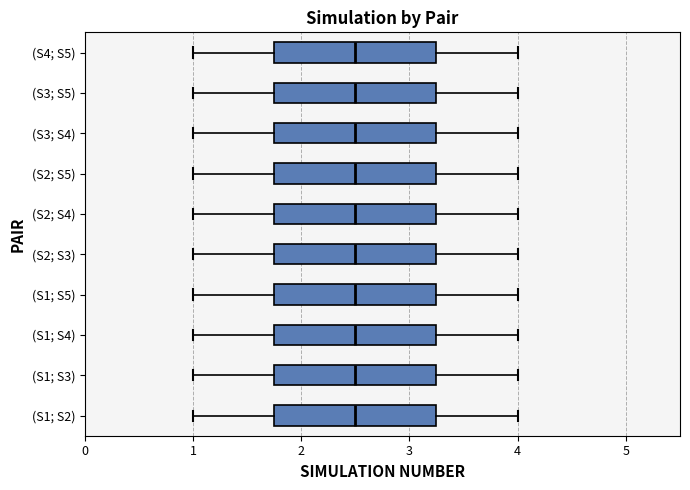

Reading bottom to top, read every box against the x-axis: the position of its median line, the range the box covers, and the ends of its whiskers. The values are not printed on the chart, so give them approximately, as read against the axis.

(S1; S2): median 2.5, box 1.8 to 3.3, whiskers 1.0 to 4.0
(S1; S3): median 2.5, box 1.8 to 3.3, whiskers 1.0 to 4.0
(S1; S4): median 2.5, box 1.8 to 3.3, whiskers 1.0 to 4.0
(S1; S5): median 2.5, box 1.8 to 3.3, whiskers 1.0 to 4.0
(S2; S3): median 2.5, box 1.8 to 3.3, whiskers 1.0 to 4.0
(S2; S4): median 2.5, box 1.8 to 3.3, whiskers 1.0 to 4.0
(S2; S5): median 2.5, box 1.8 to 3.3, whiskers 1.0 to 4.0
(S3; S4): median 2.5, box 1.8 to 3.3, whiskers 1.0 to 4.0
(S3; S5): median 2.5, box 1.8 to 3.3, whiskers 1.0 to 4.0
(S4; S5): median 2.5, box 1.8 to 3.3, whiskers 1.0 to 4.0